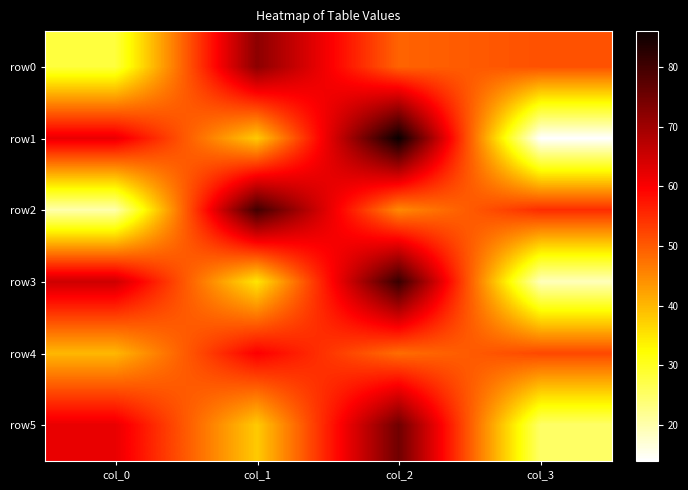

Which series has the largest total across all categories?

row0